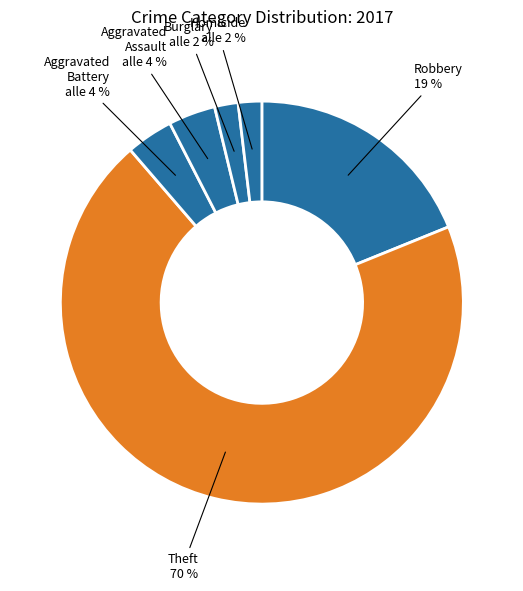

The Homicide alle 2 % slice represents 2% of the pie. True or false?

True